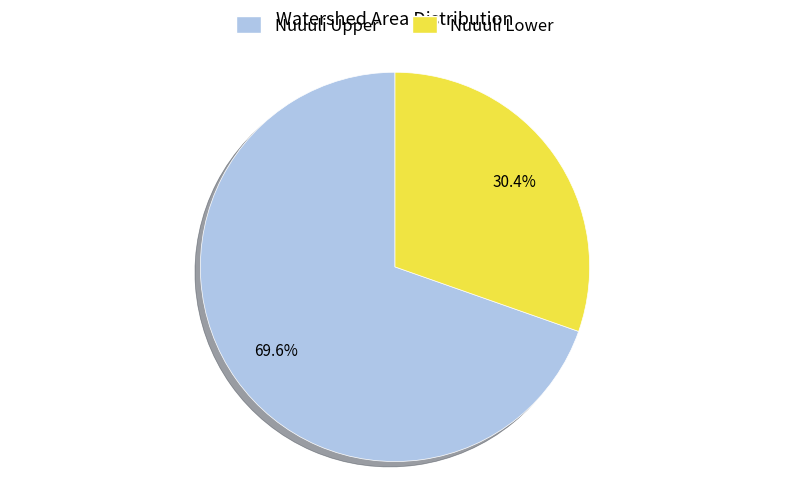

Which has a higher value, Nuuuli Upper or Nuuuli Lower?

Nuuuli Upper